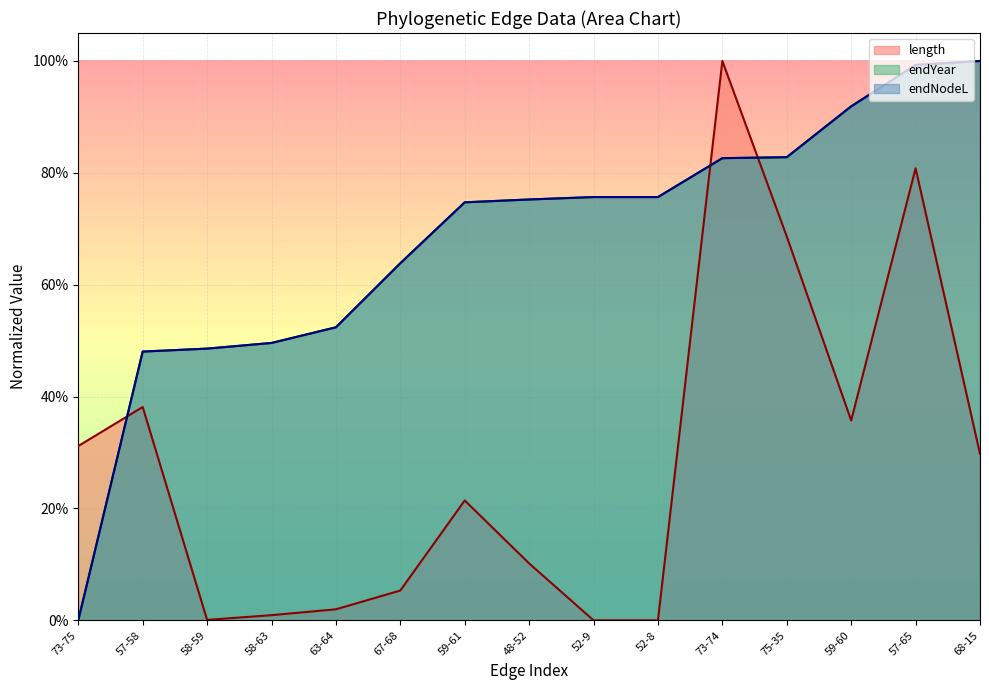

How many lines are shown in the chart?

3